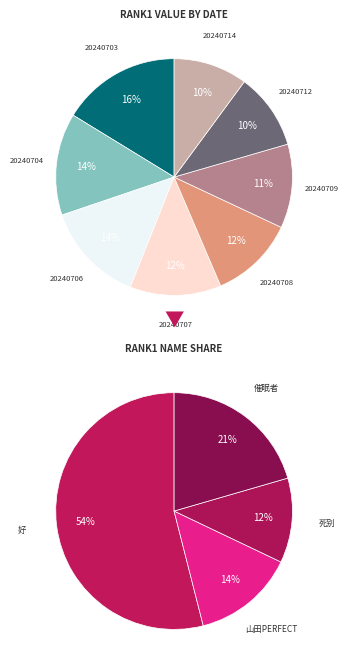

The 20240704 slice represents 6% of the pie. True or false?

False